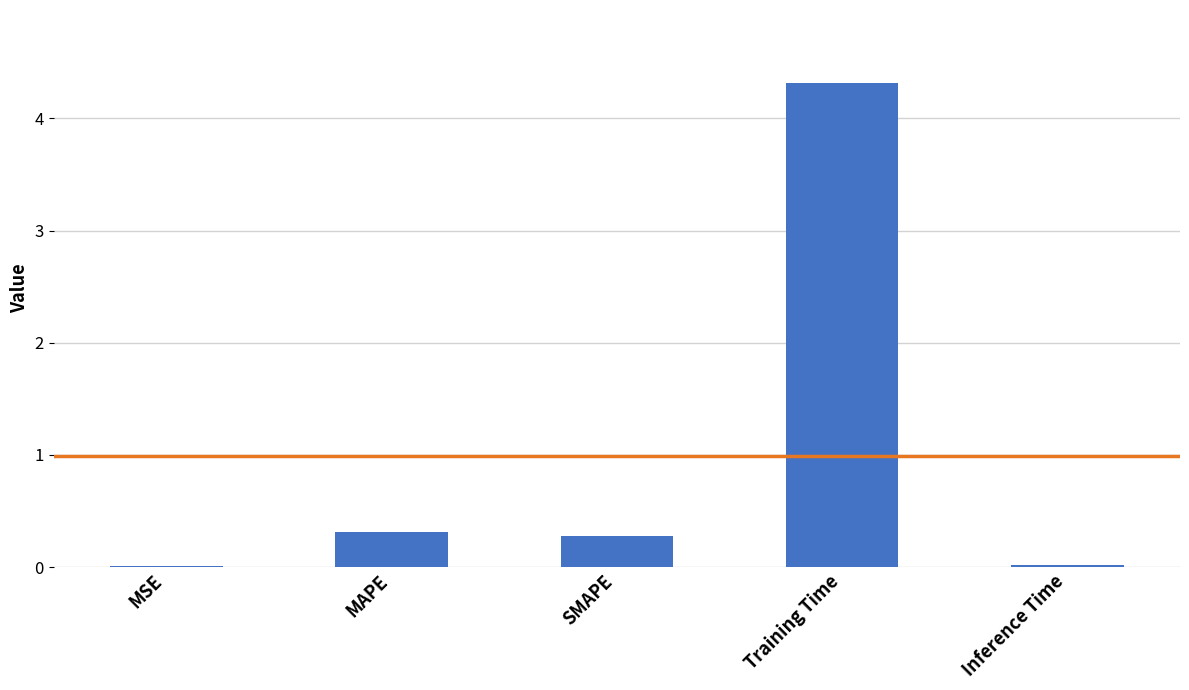

What value does the data have at Training Time?

4.3